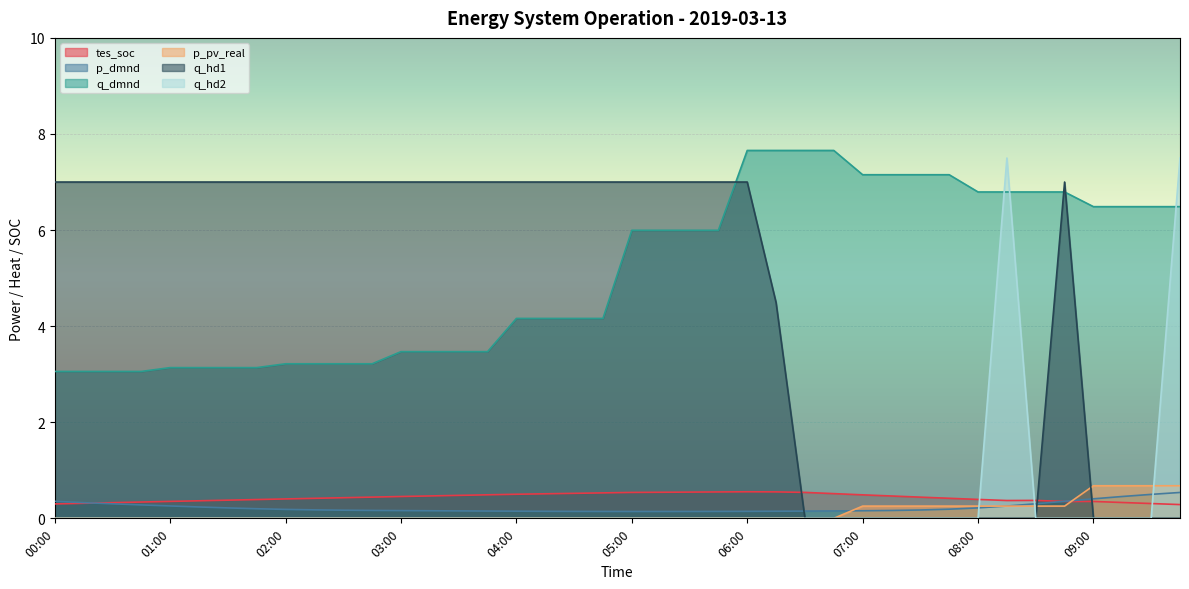

The q_hd1 series shows 0.0 at 08:30. True or false?

True